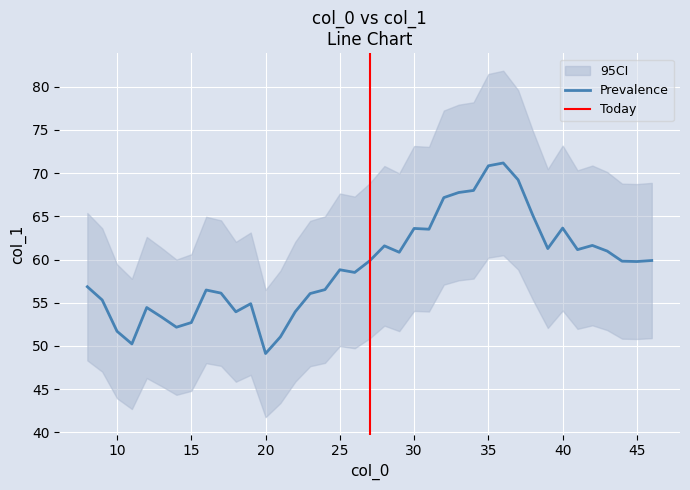

What is the smallest value displayed?

49.1